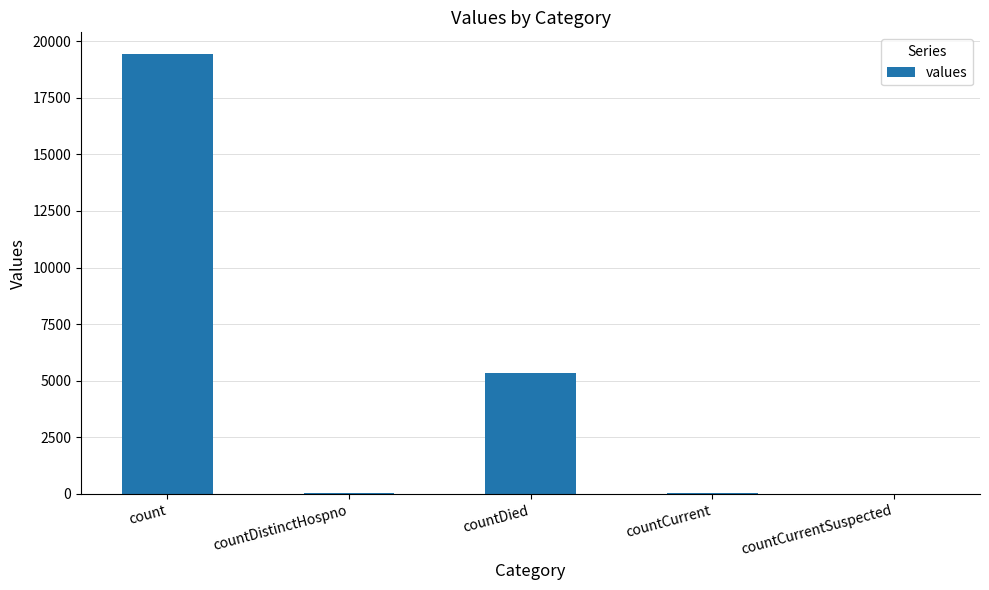

The value at countDied is 5357. True or false?

True